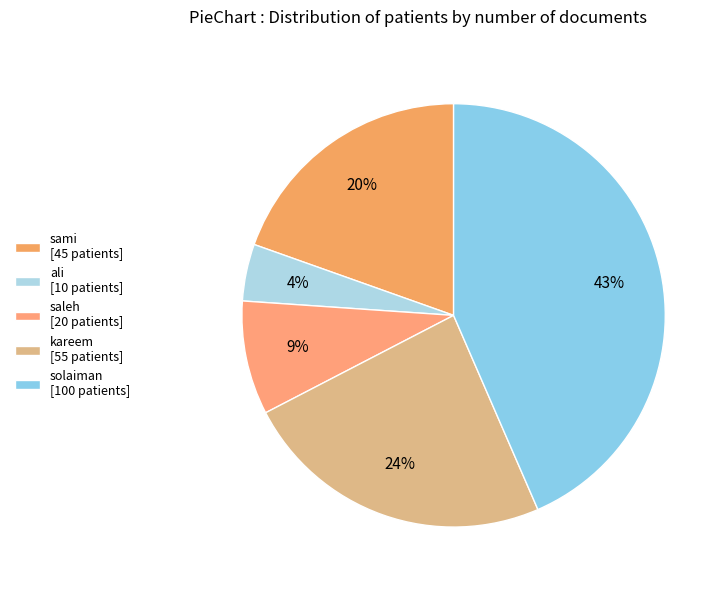

What percentage is the sami slice, to the nearest percent?

20%